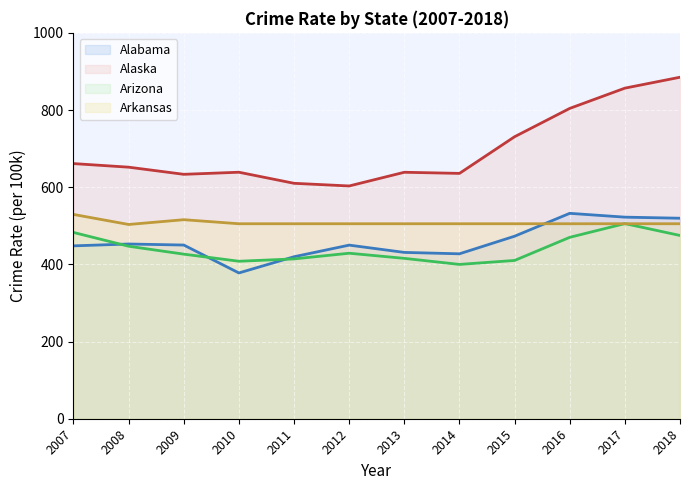

How many data points in Arizona (line) are above 428?

6